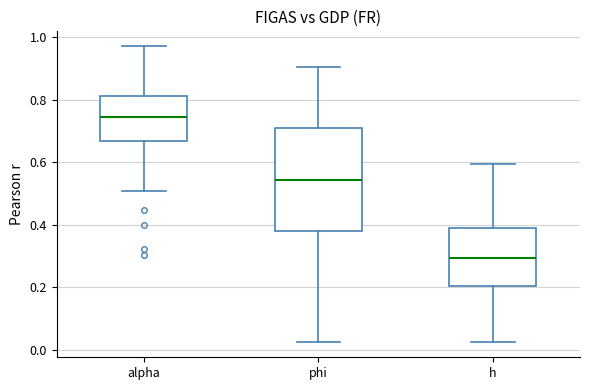

Where does the median line of the box for h sit on the y-axis? The values are not printed on the chart, so give them approximately, as read against the axis.

0.30